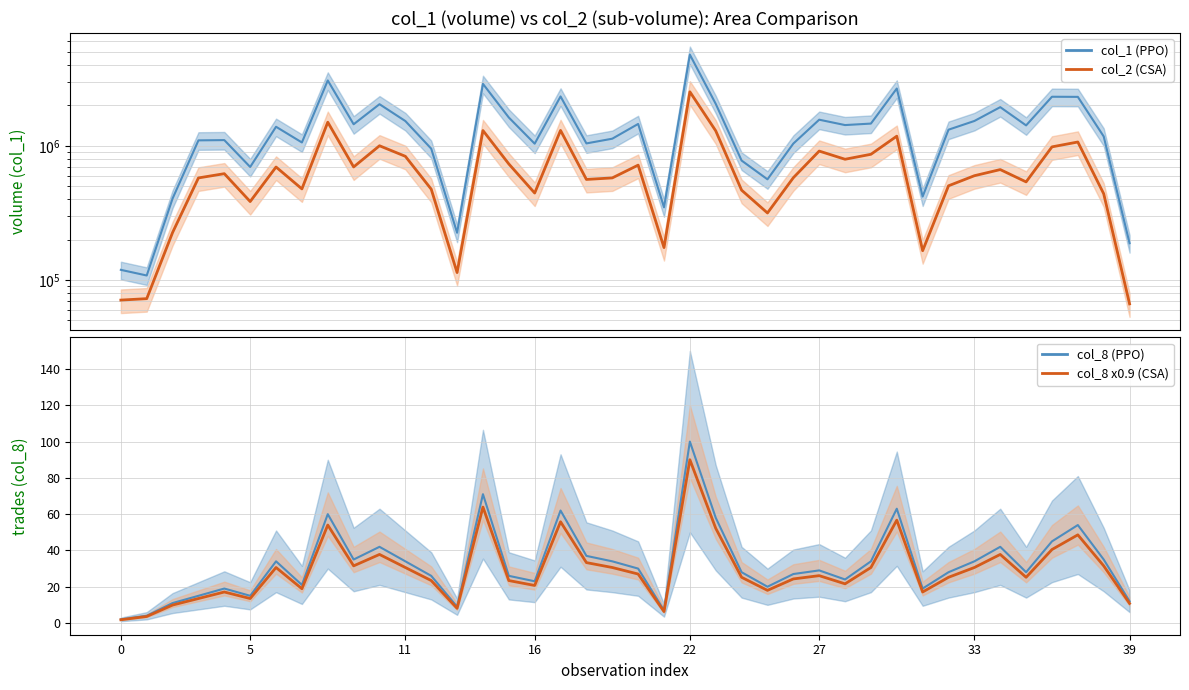

At how many categories does at least one series exceed 2721037?

3